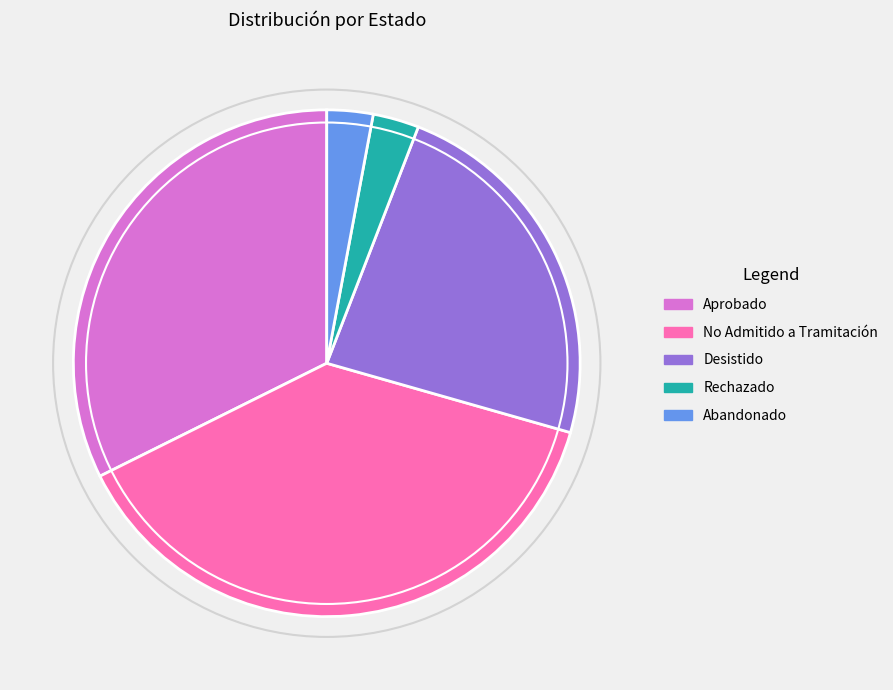

What is the largest slice in the pie chart?

No Admitido a Tramitación